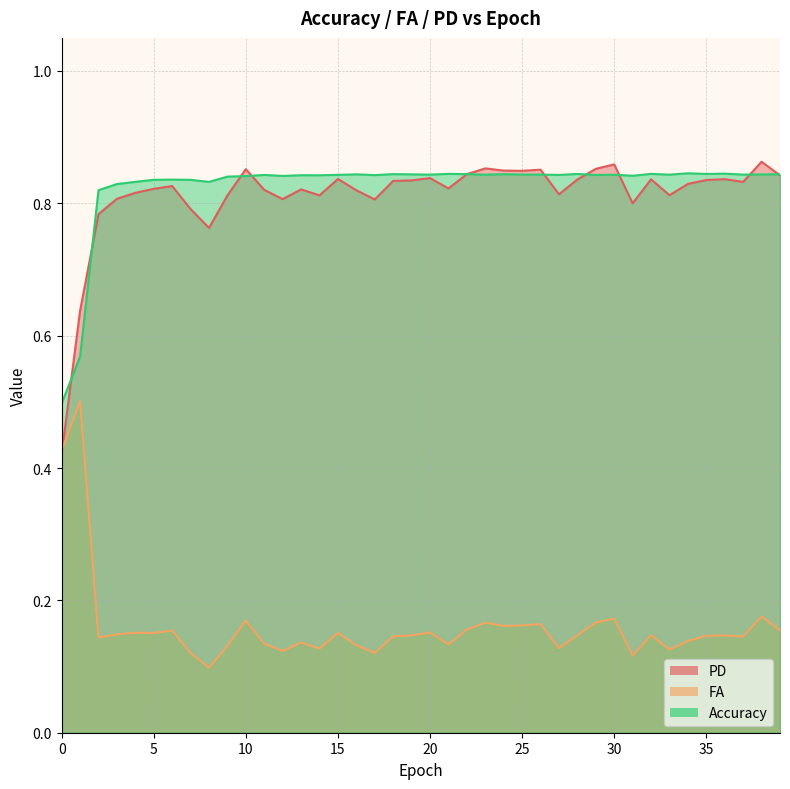

What is the label of the 23rd point from the right?

17.0